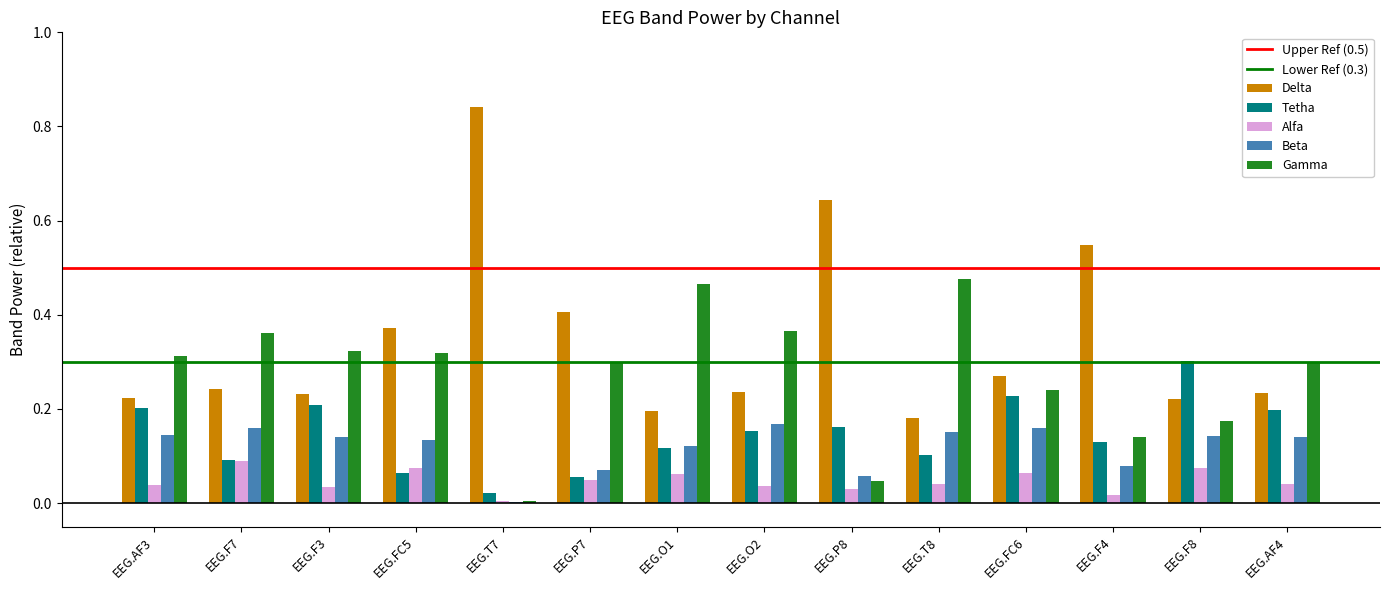

Which series changed the most between EEG.T7 and EEG.F4?

Delta